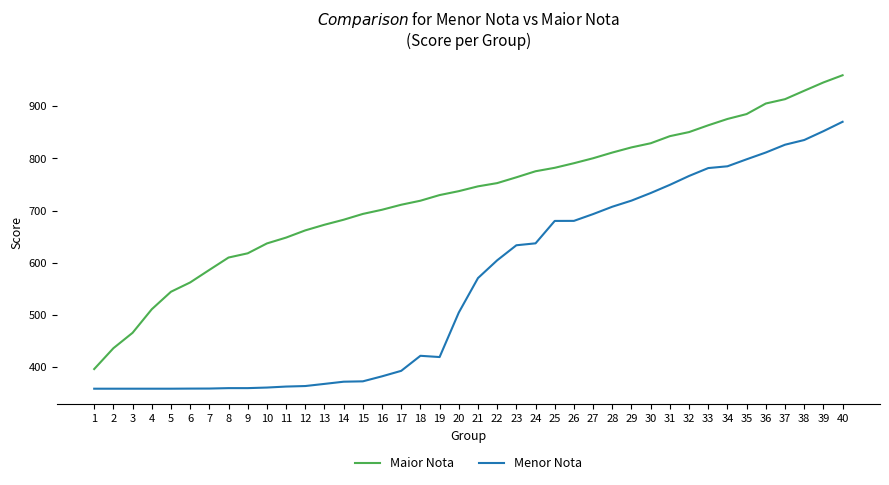

Is this an area chart (filled region under the line)?

No